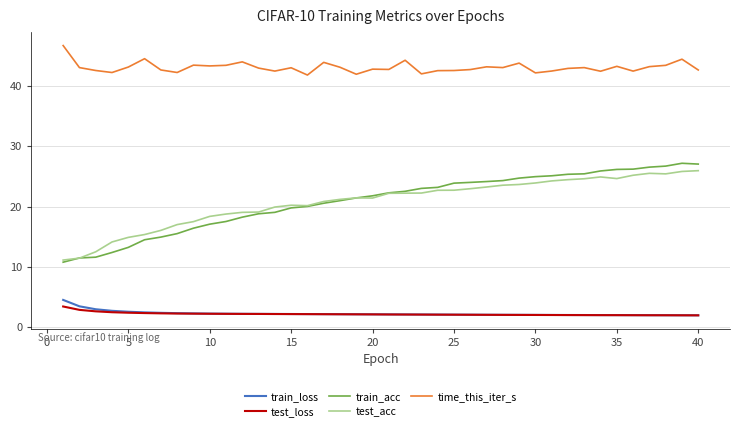

Which series has the largest total across all categories?

time_this_iter_s